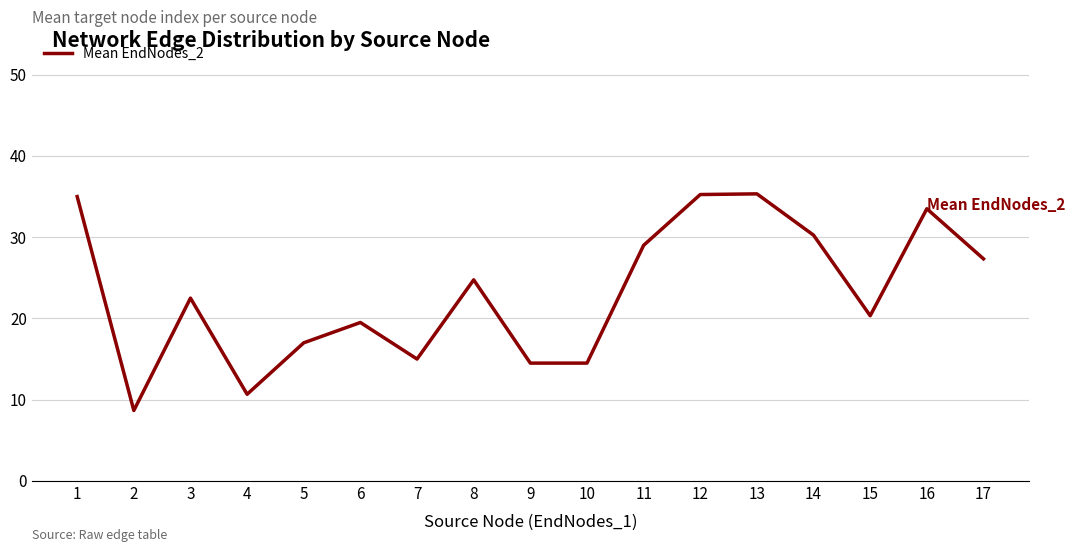

Where does the data first go above 22?

1